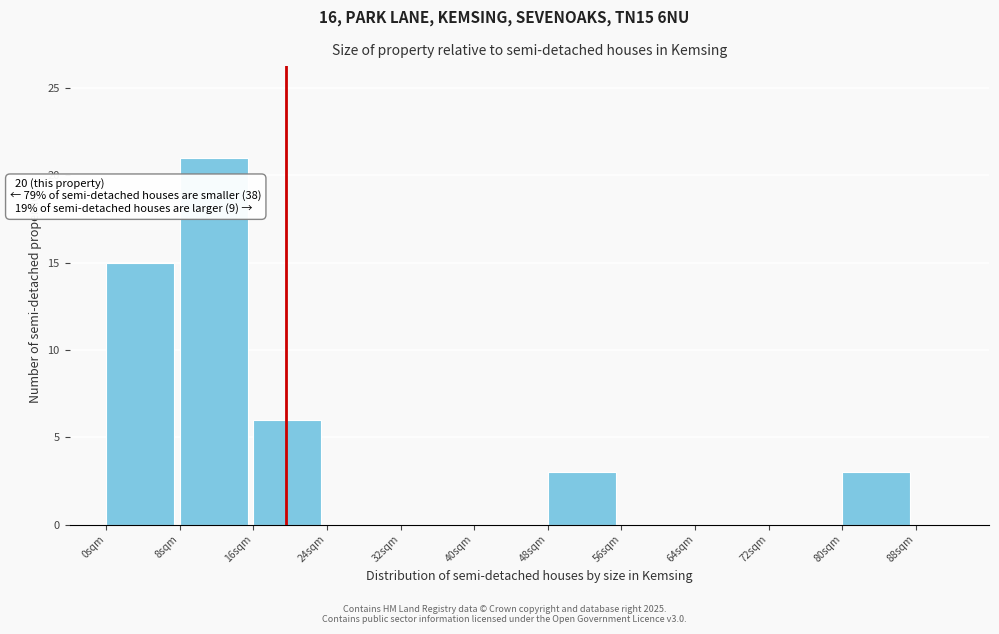

Which range on the x-axis has the tallest bar?

8 to 16